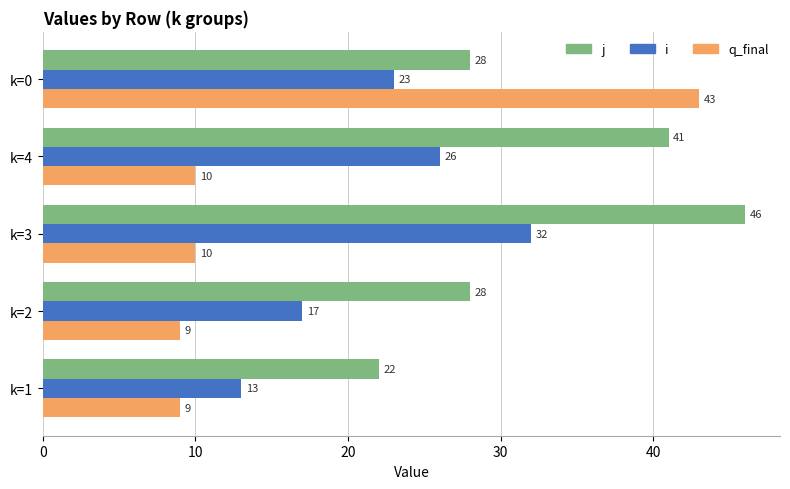

What is the difference between the highest and lowest values at k=1?

13